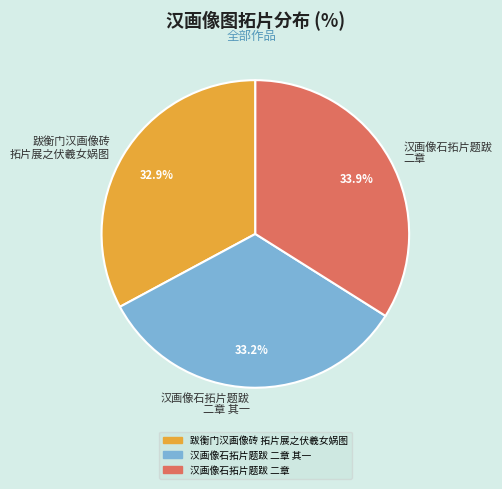

Does any single category account for the majority?

No